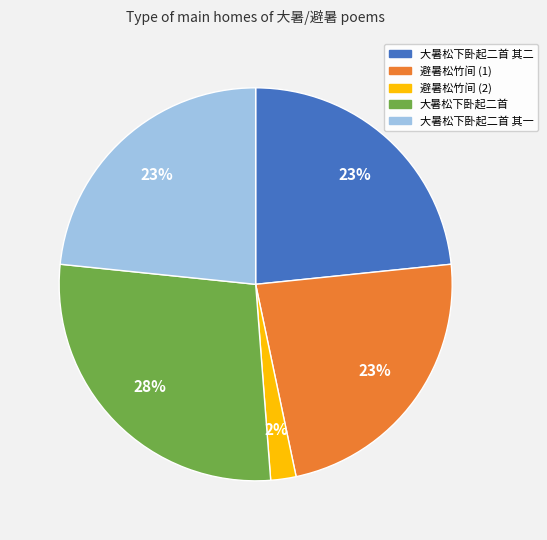

Combined, do 避暑松竹间 (1) and 避暑松竹间 (2) account for over 50%?

No